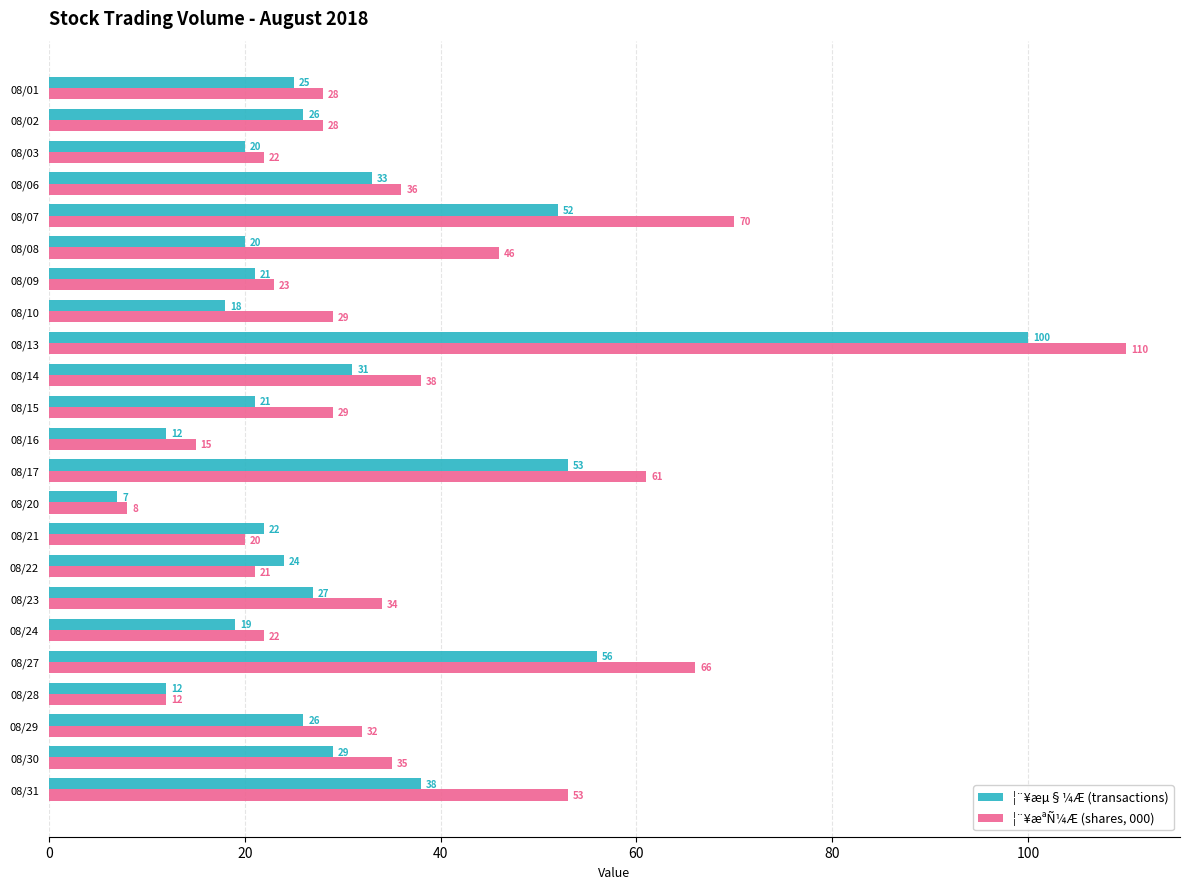

What value does the ¦¨¥æªÑ¼Æ (shares, 000) series have at 08/08?

46